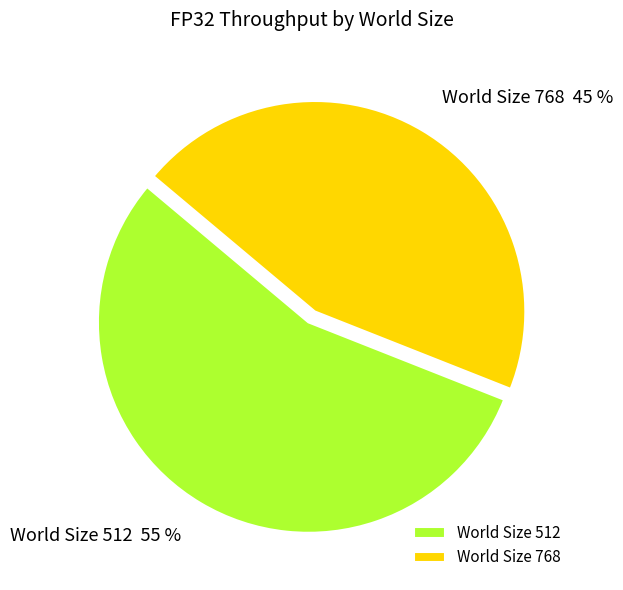

To the nearest percent, what is the difference between the largest and smallest slice percentages?

10%